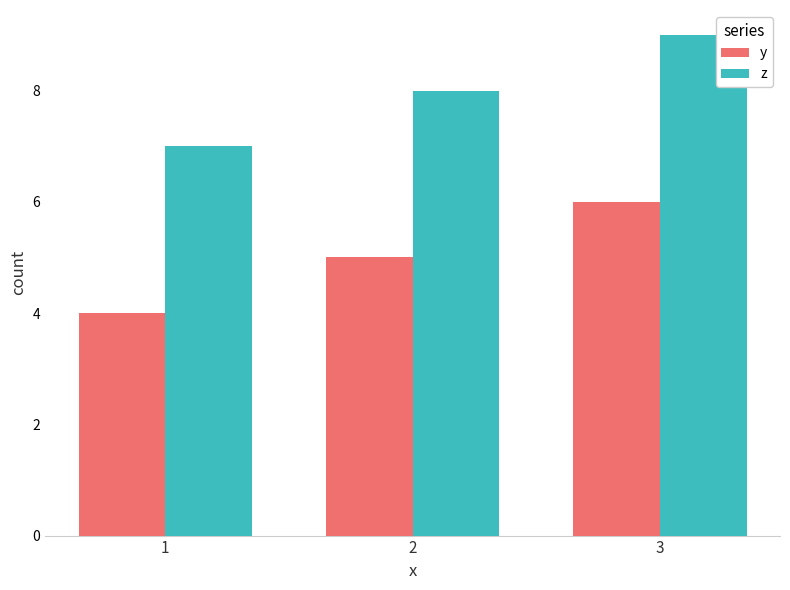

The z series shows 2 at 1. True or false?

False